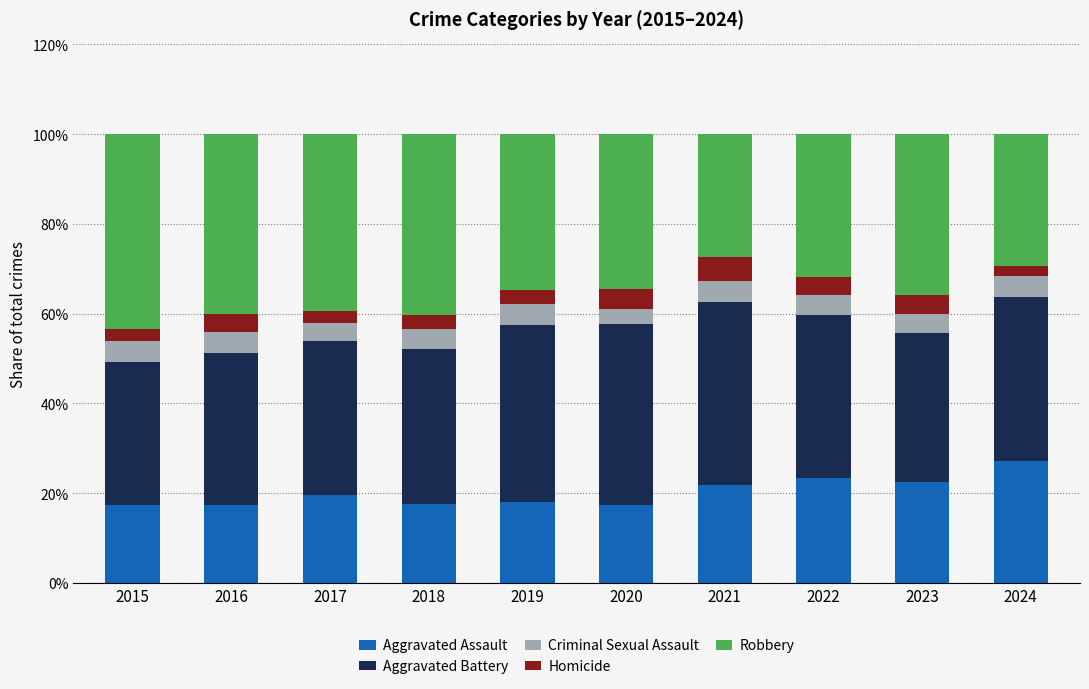

What is the highest value of the Aggravated Assault series?

27.1